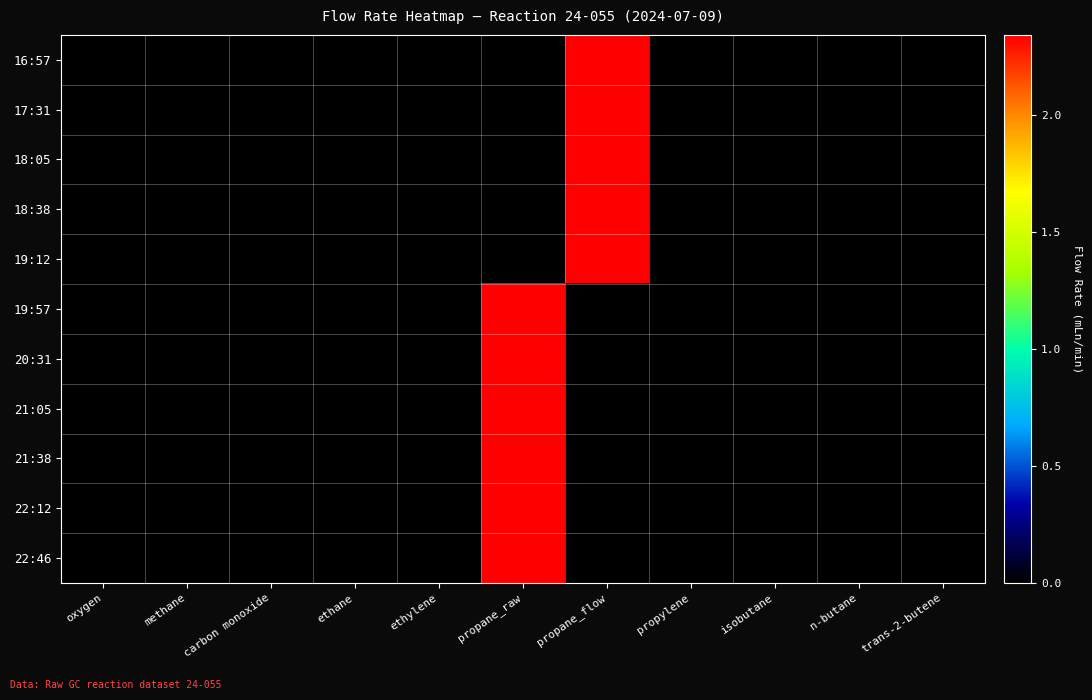

How many series are shown in this chart?

11